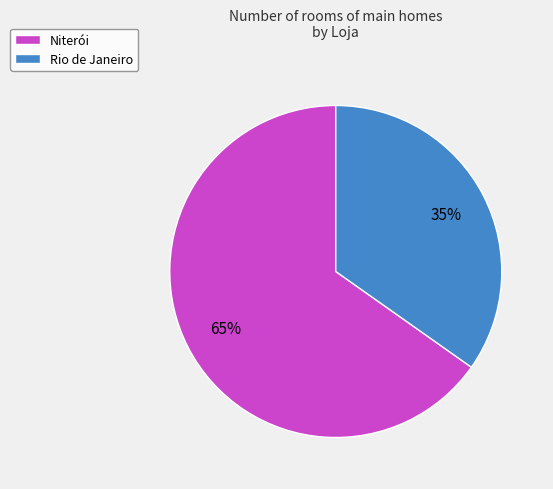

What is the majority slice?

Niterói